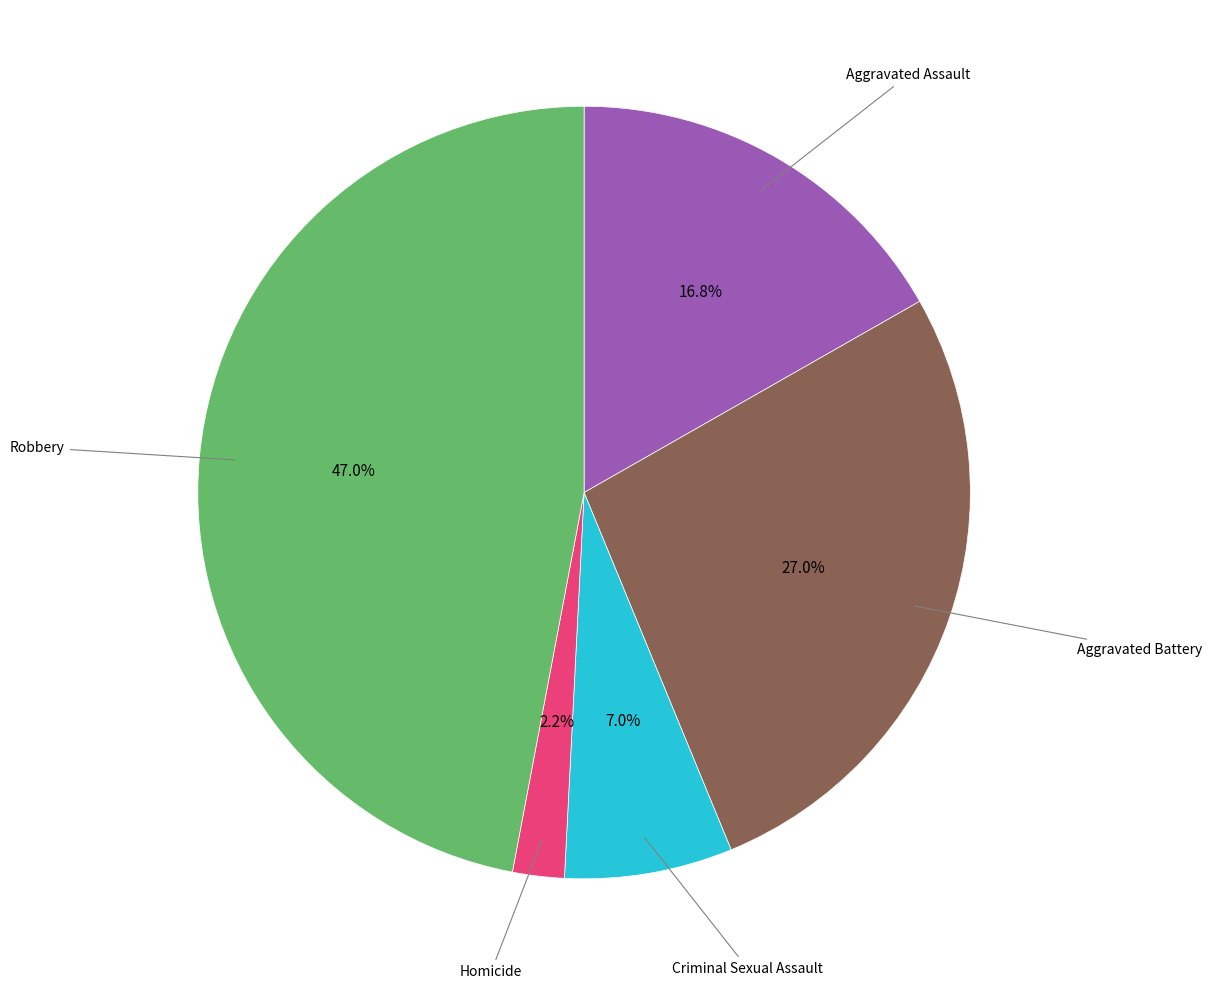

How many slices are in this pie chart?

5